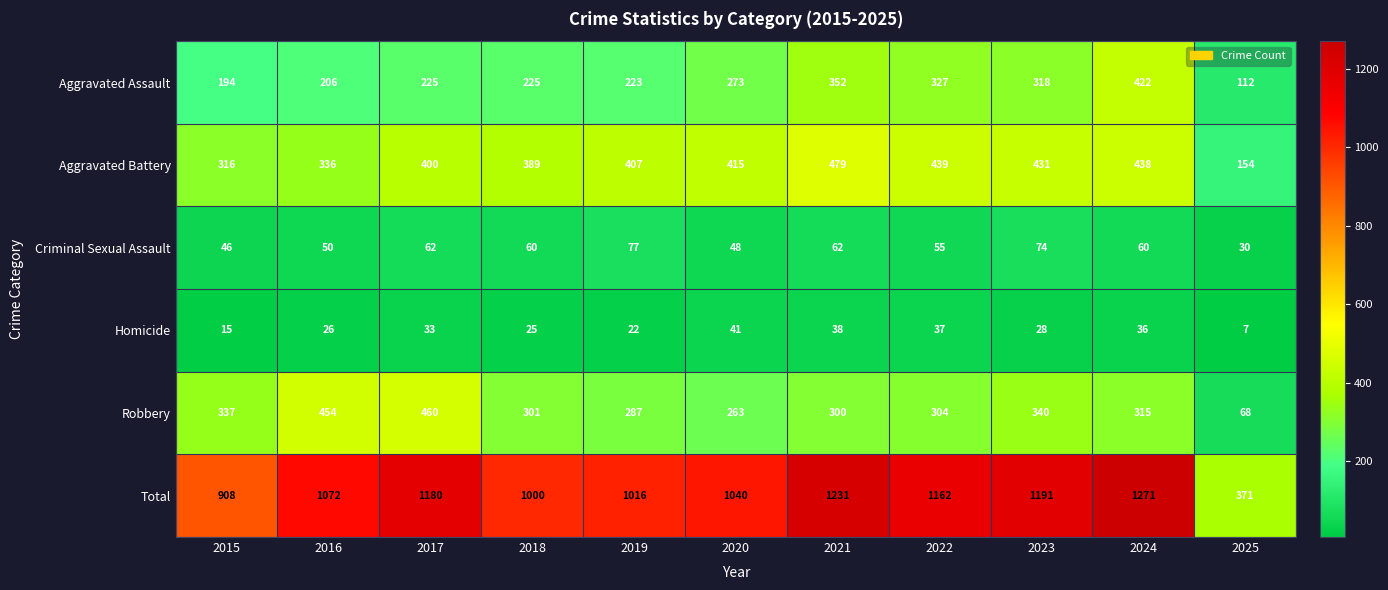

The Homicide series shows 43 at 2016. True or false?

False